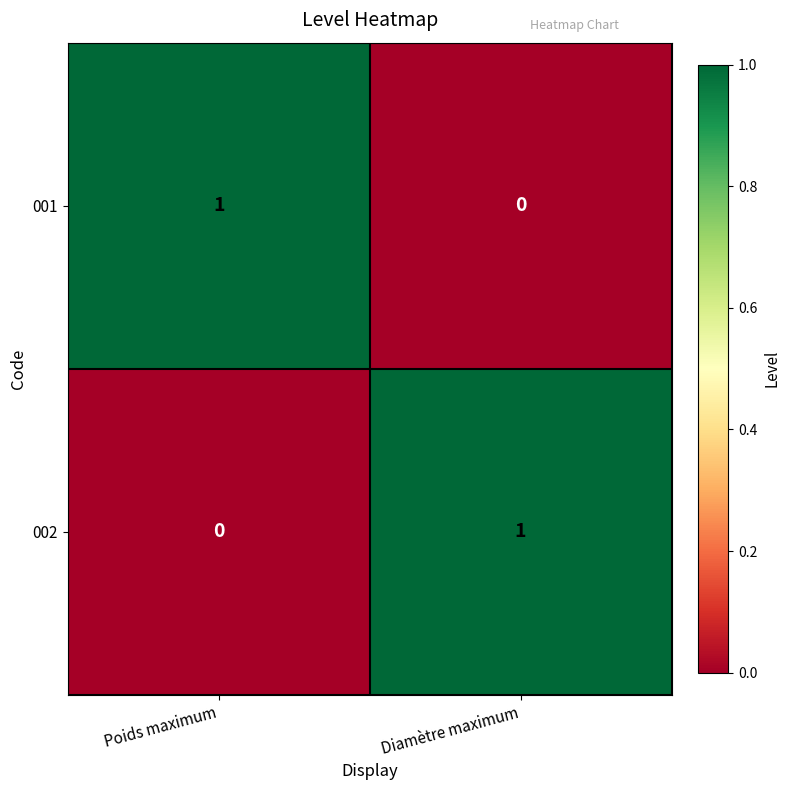

Where is 001 nearest to the value 0?

Diamètre maximum